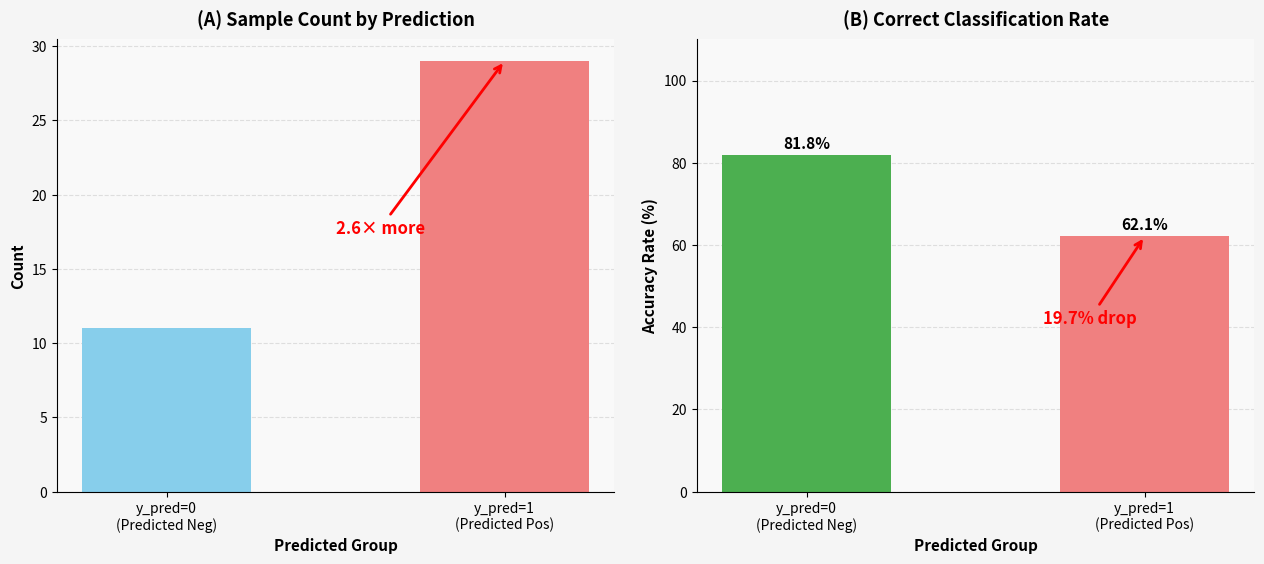

Between y_pred=1
(Predicted Pos) and y_pred=0
(Predicted Neg), which is larger?

y_pred=1
(Predicted Pos)